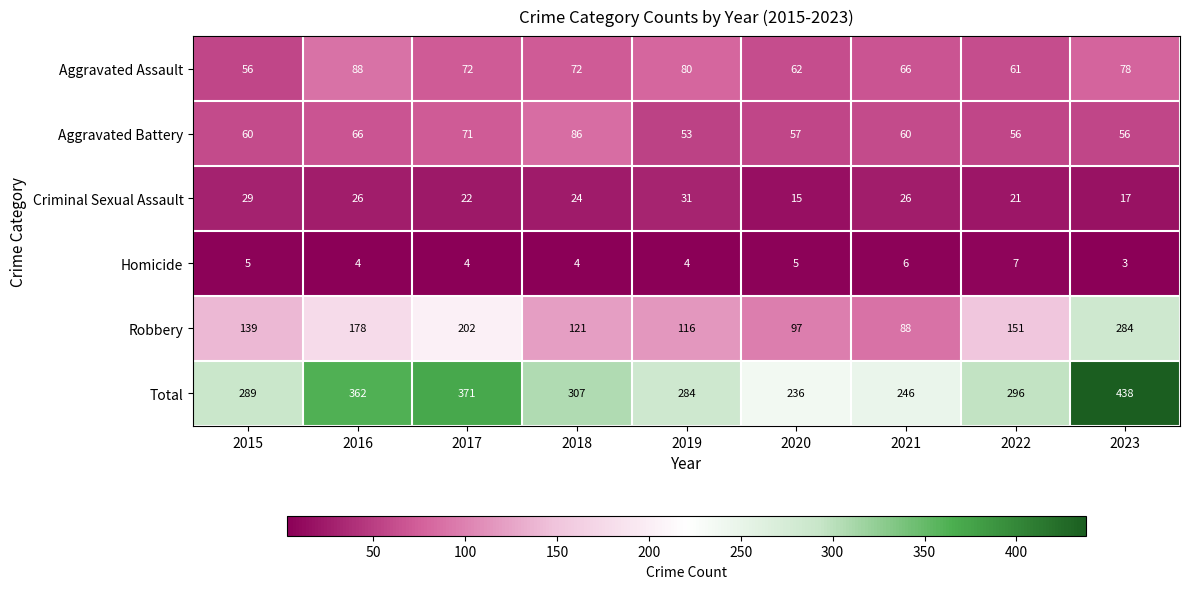

What is the difference between the Total values at 2023 and 2016?

76